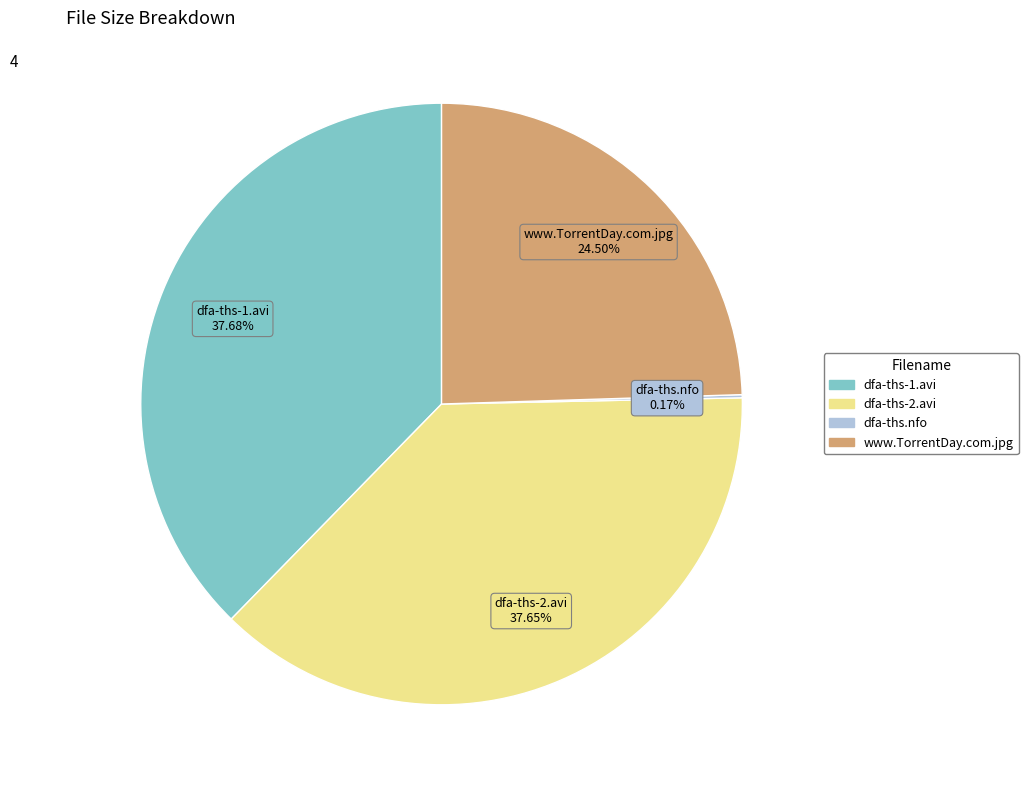

Is there any slice that represents more than half of the pie?

No